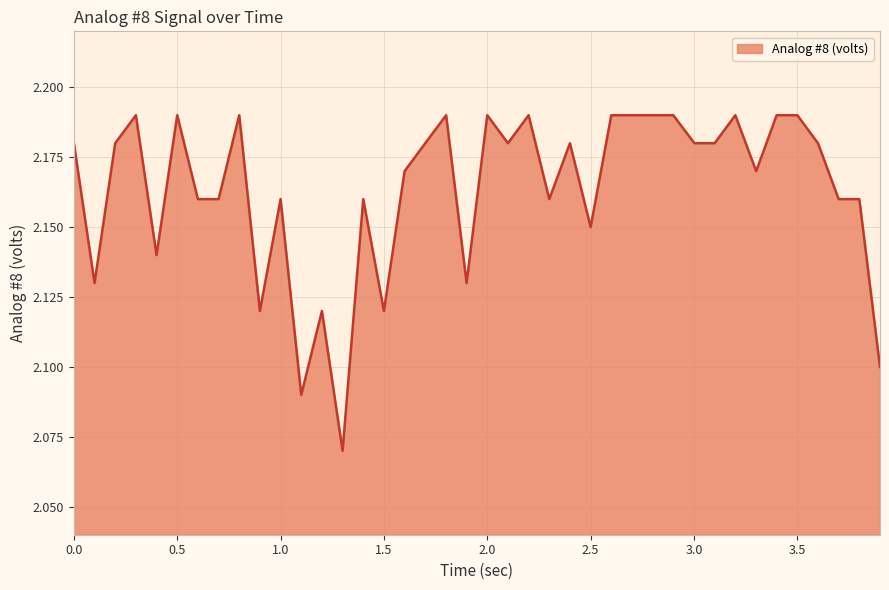

How many lines are shown in the chart?

1